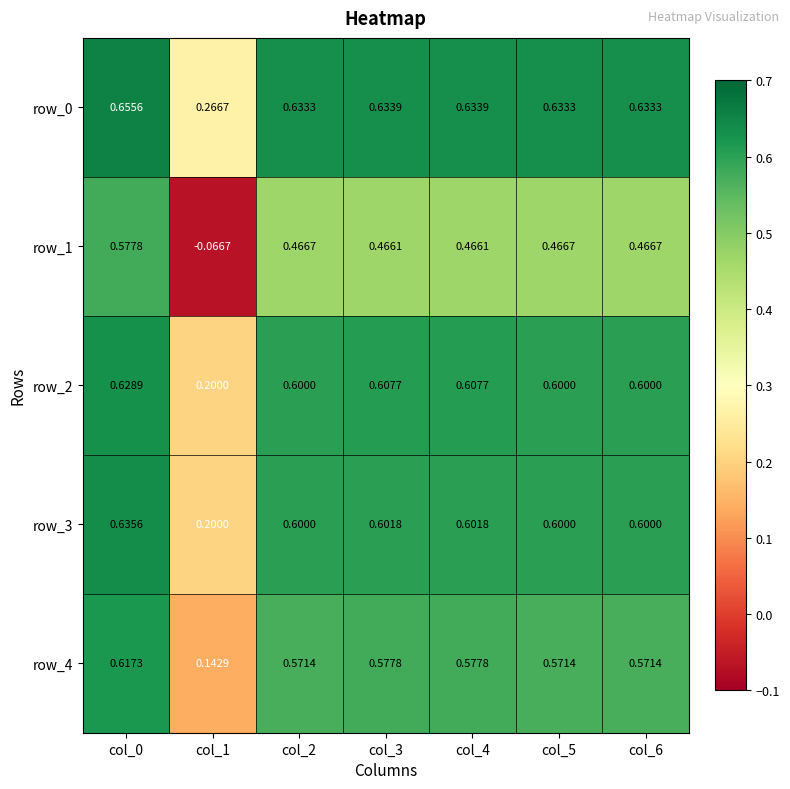

What is the approximate value of row_2 at col_4?

0.6